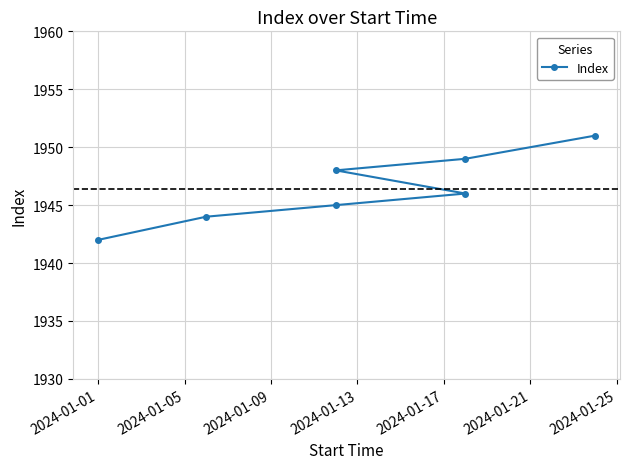

What is the maximum value shown in the chart?

1951